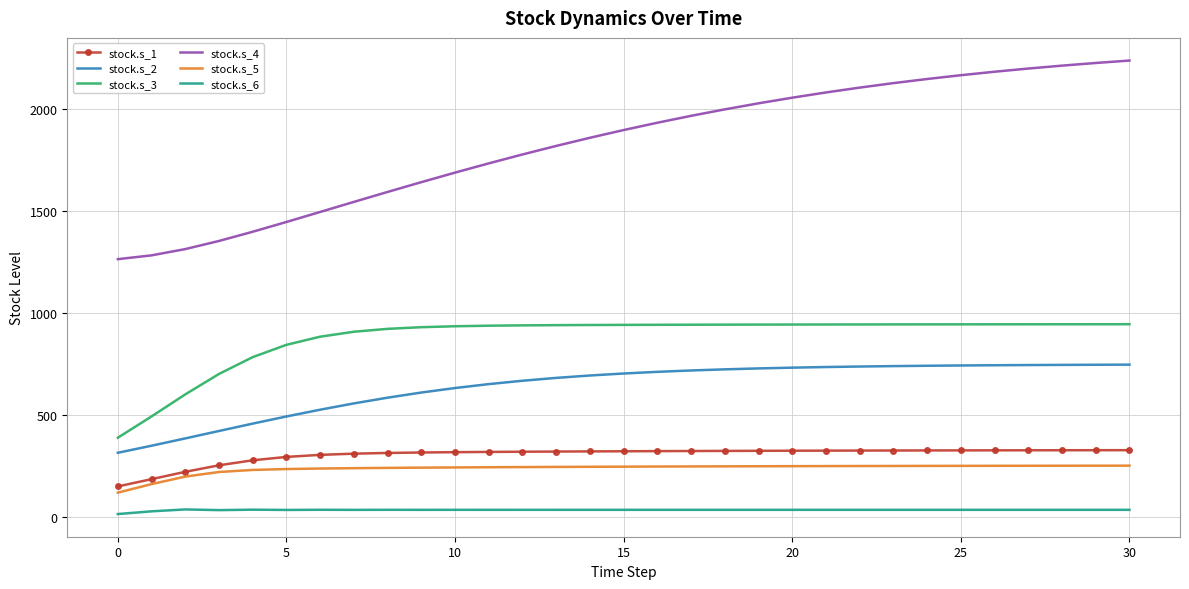

Count the number of data series in this chart.

6